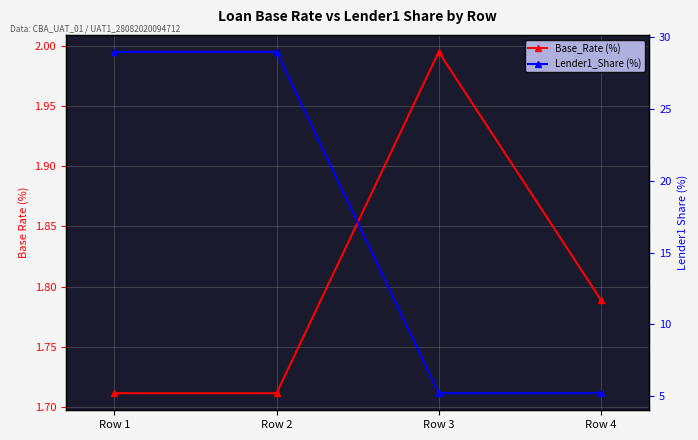

Rank the categories by Base_Rate (%) value from highest to lowest.

Row 3, Row 4, Row 1, Row 2